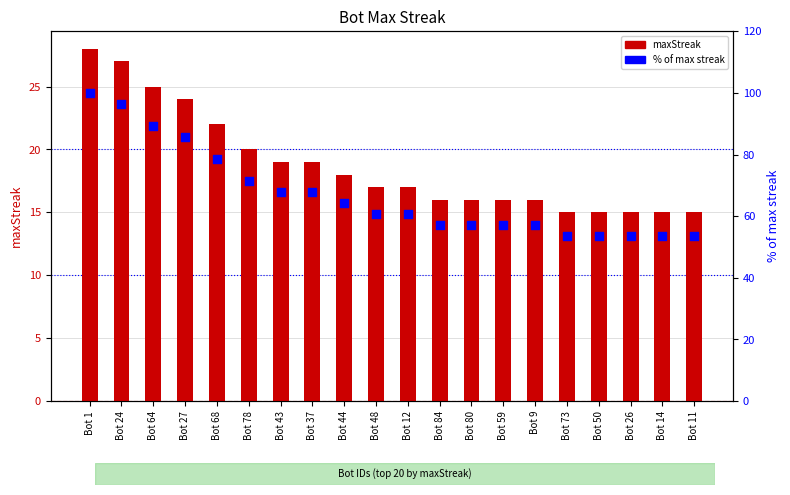

Which series reaches the minimum Y coordinate?

maxStreak